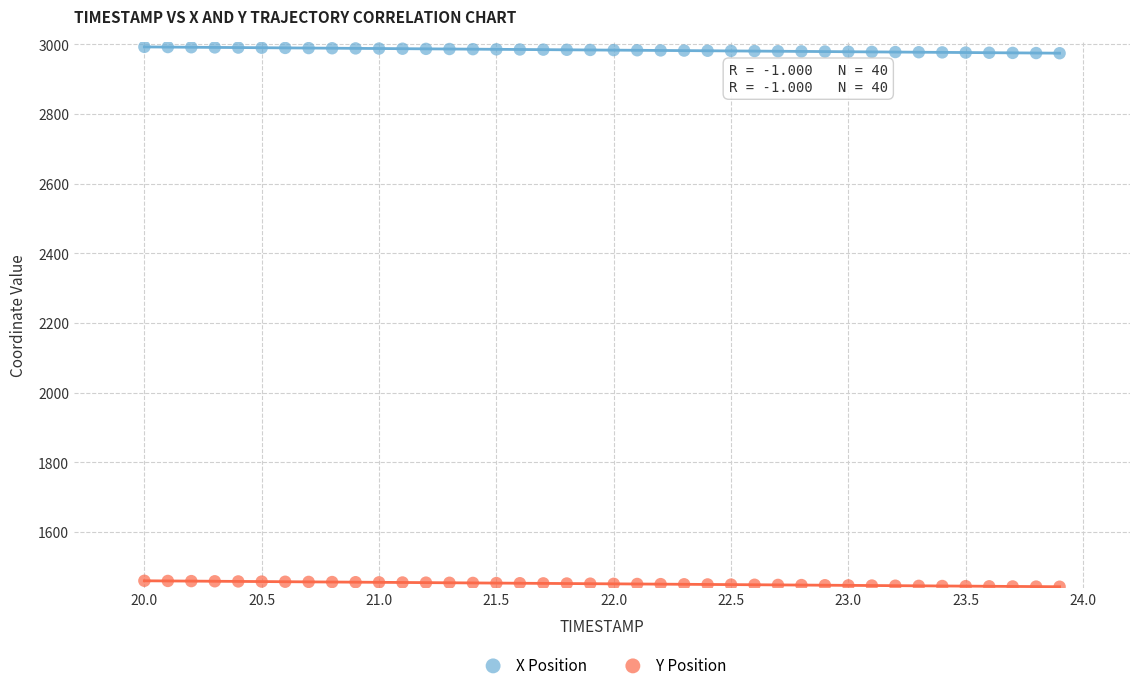

What are all the series names shown in the legend?

X Position, Y Position